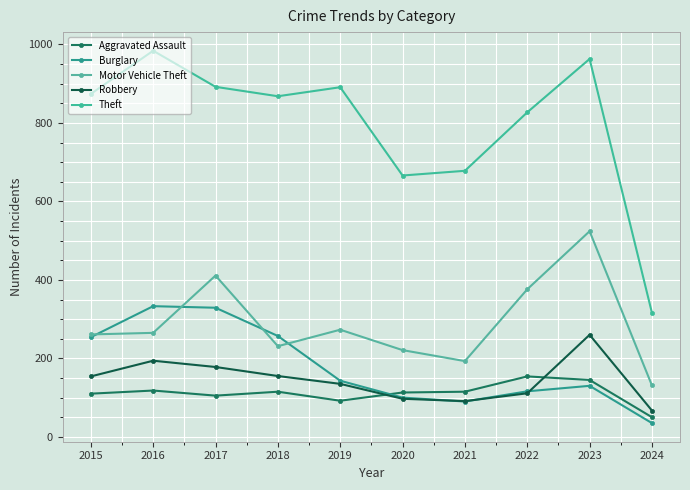

After their last crossing, which series has the higher values: Motor Vehicle Theft or Burglary?

Motor Vehicle Theft